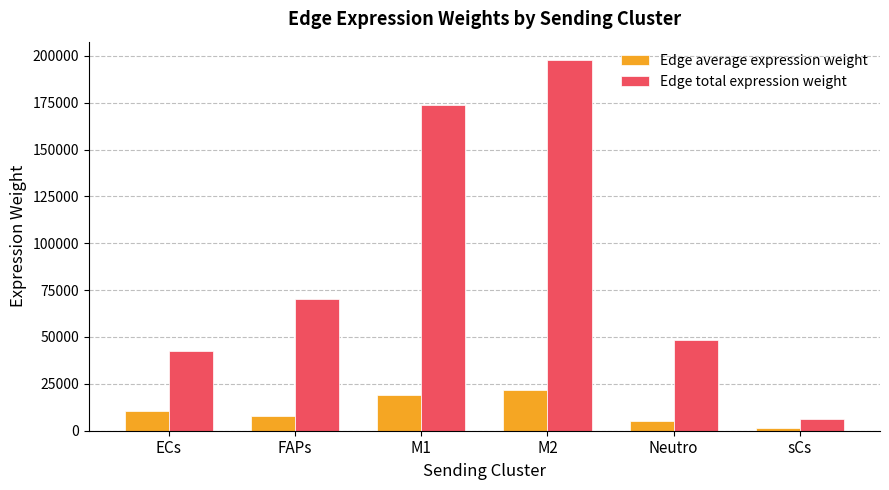

At which category is the sum across all series the highest?

M2